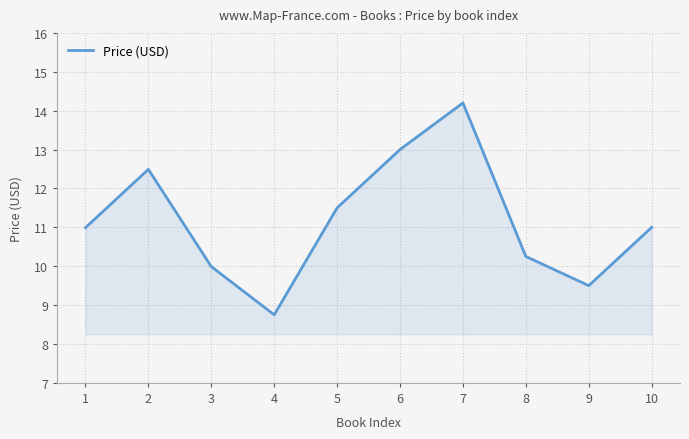

What is the minimum value shown in the chart?

8.8